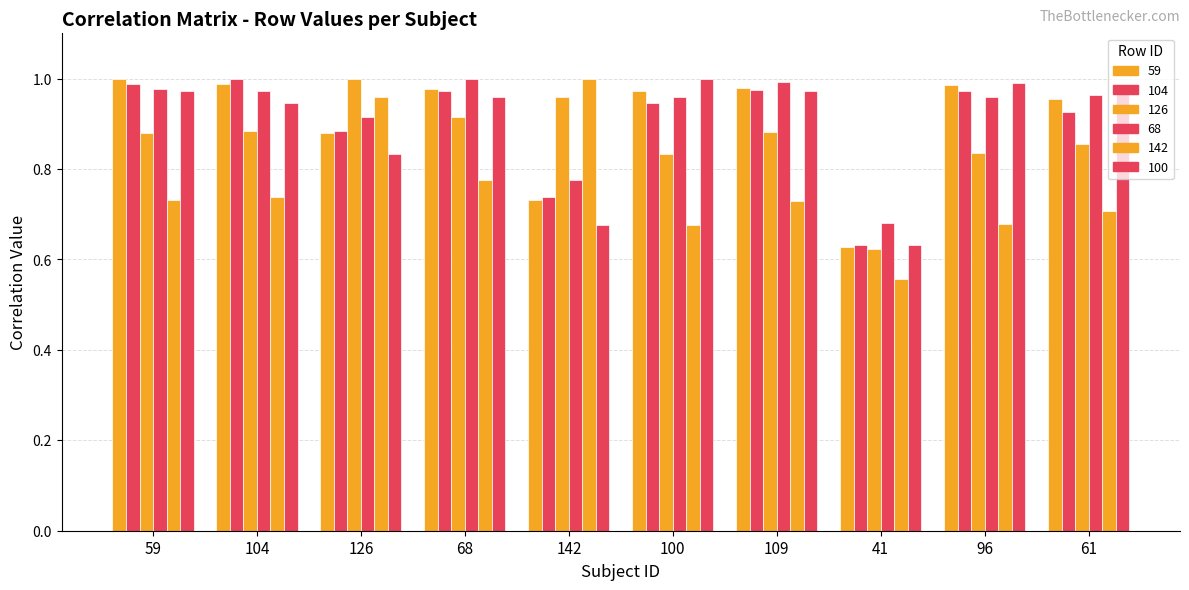

What is the difference between the highest and lowest values at 68?

0.2